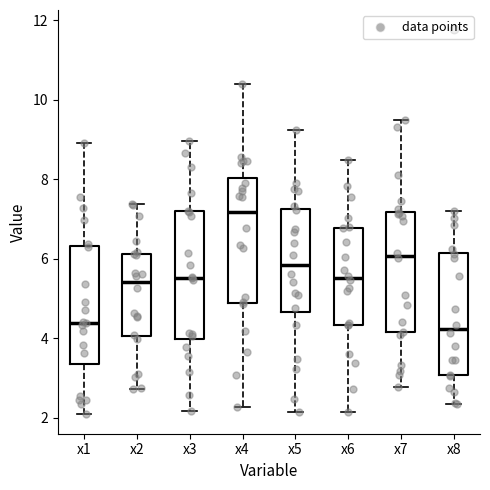

Where does the lower whisker of the box for x7 end on the y-axis? The values are not printed on the chart, so give them approximately, as read against the axis.

2.8